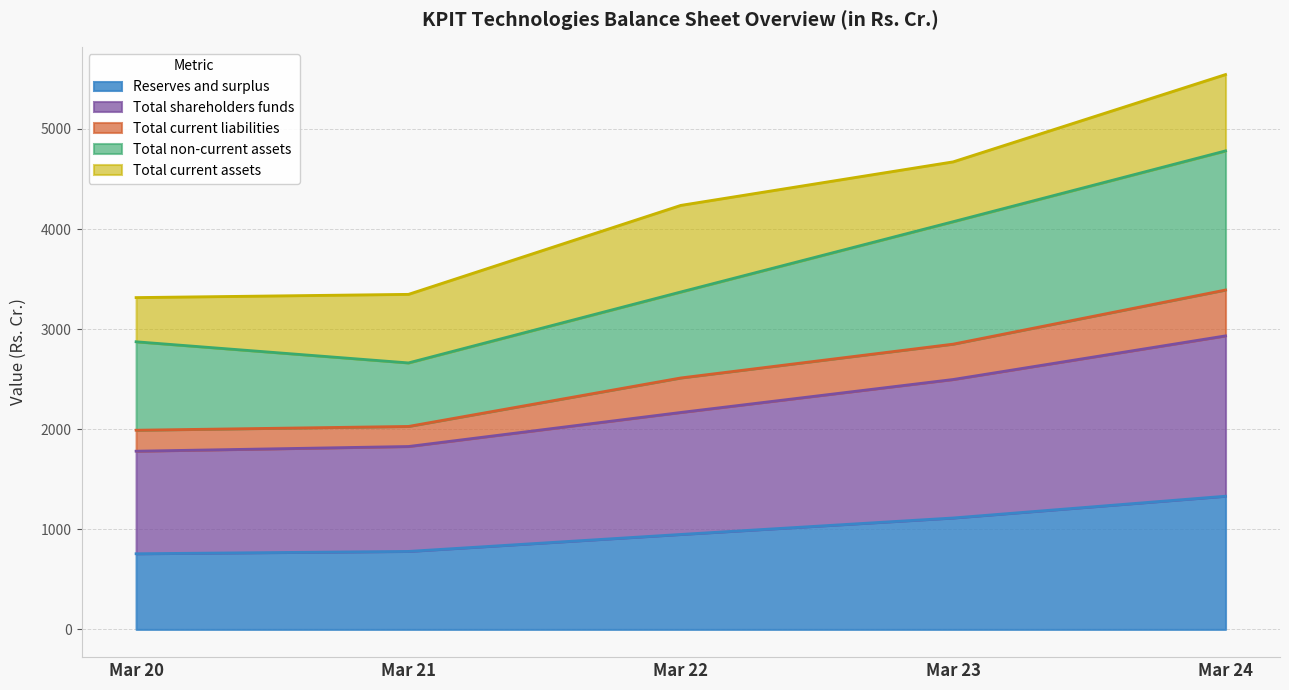

What is the maximum value for Reserves and surplus?

1330.8